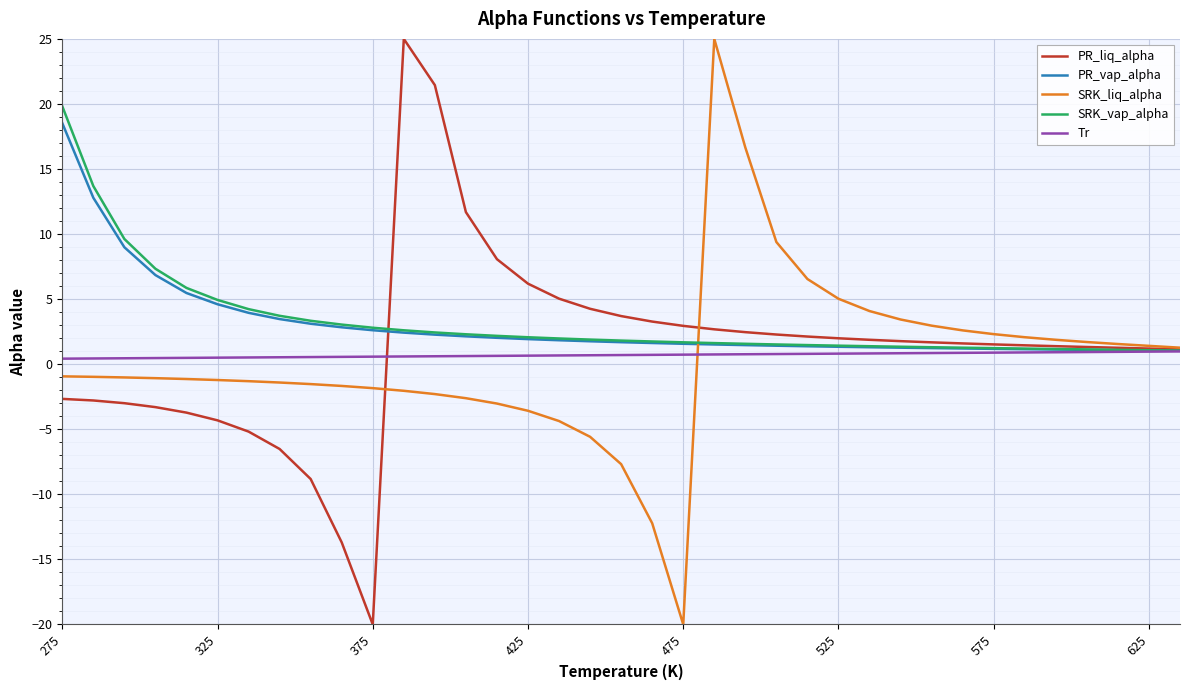

What is the maximum value shown in the chart?

25.0